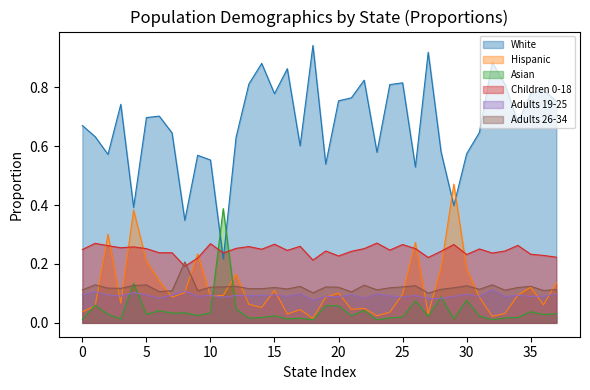

What is the difference between the maximum and minimum values in the Hispanic series?

0.5